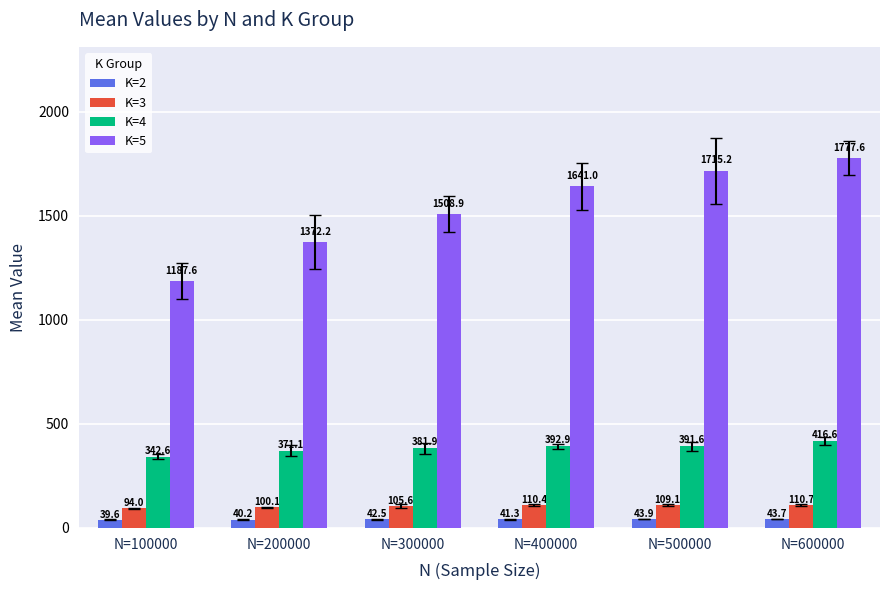

What is the maximum value for K=5?

1777.6